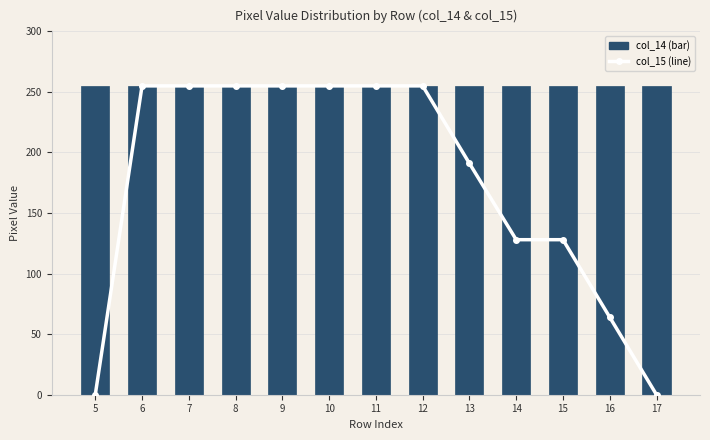

What is the total value across all series at 7?

510